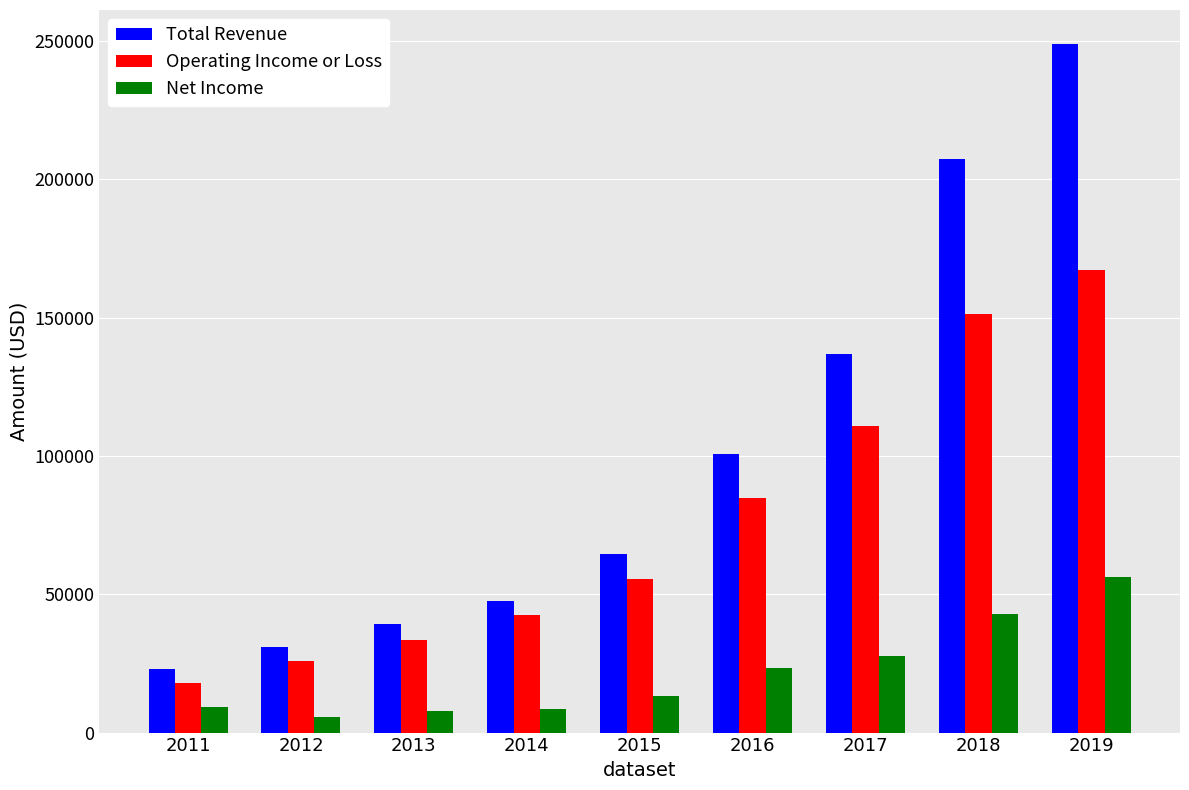

List the series in order of their overall mean, highest first.

Total Revenue, Operating Income or Loss, Net Income